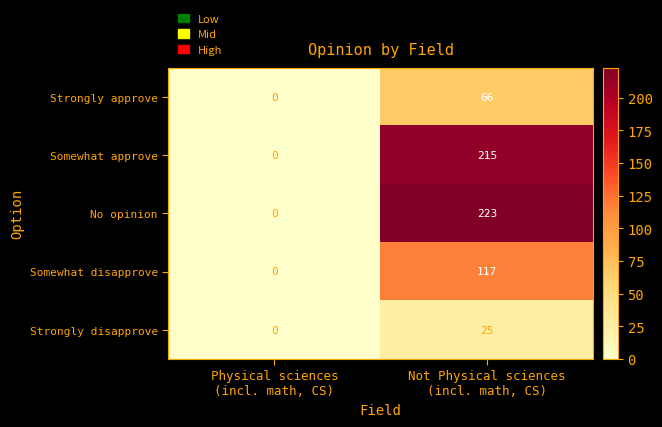

Rank the series by their maximum value, from highest to lowest.

No opinion, Somewhat approve, Somewhat disapprove, Strongly approve, Strongly disapprove